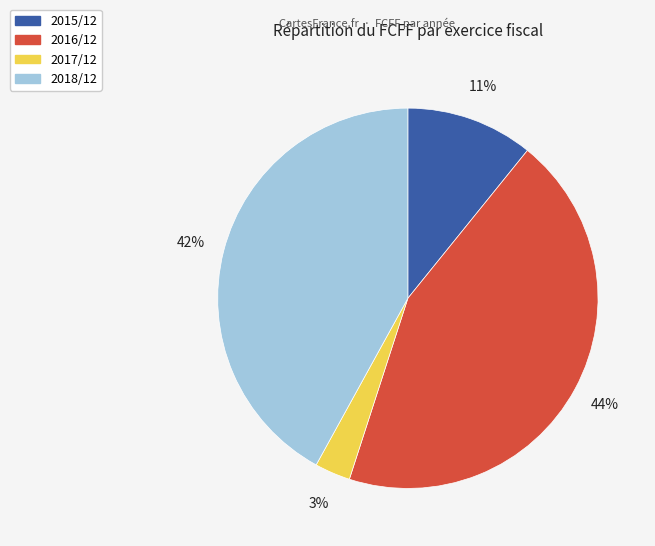

What percentage is the 2017/12 slice, to the nearest percent?

3%